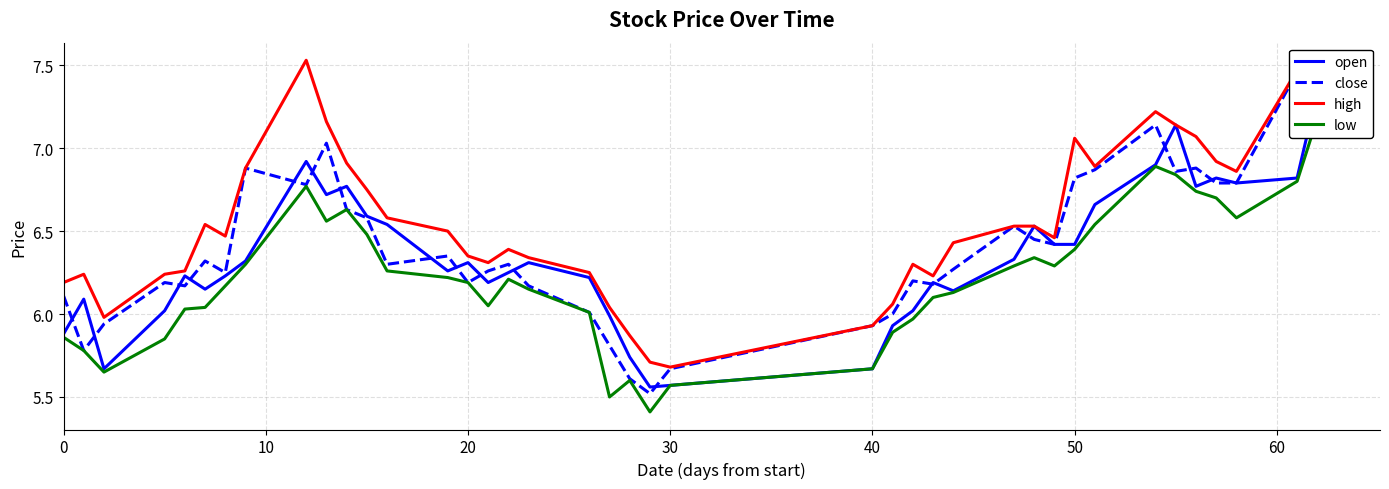

What is the difference between the highest and lowest values at 0?

0.3